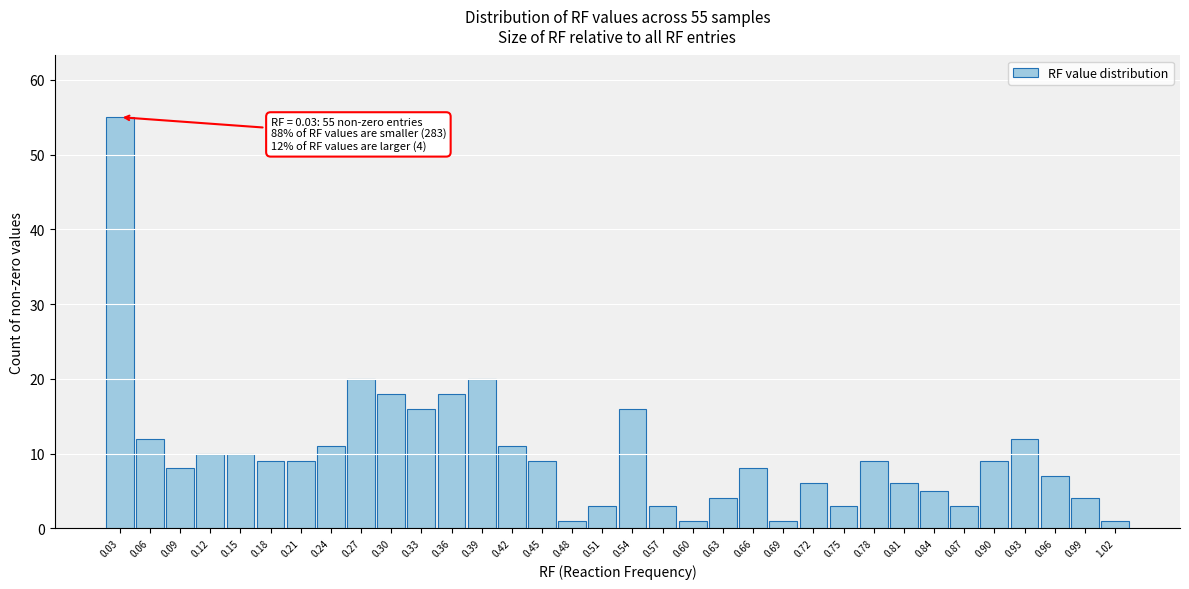

What is the value of the 32nd bar from the left?

7